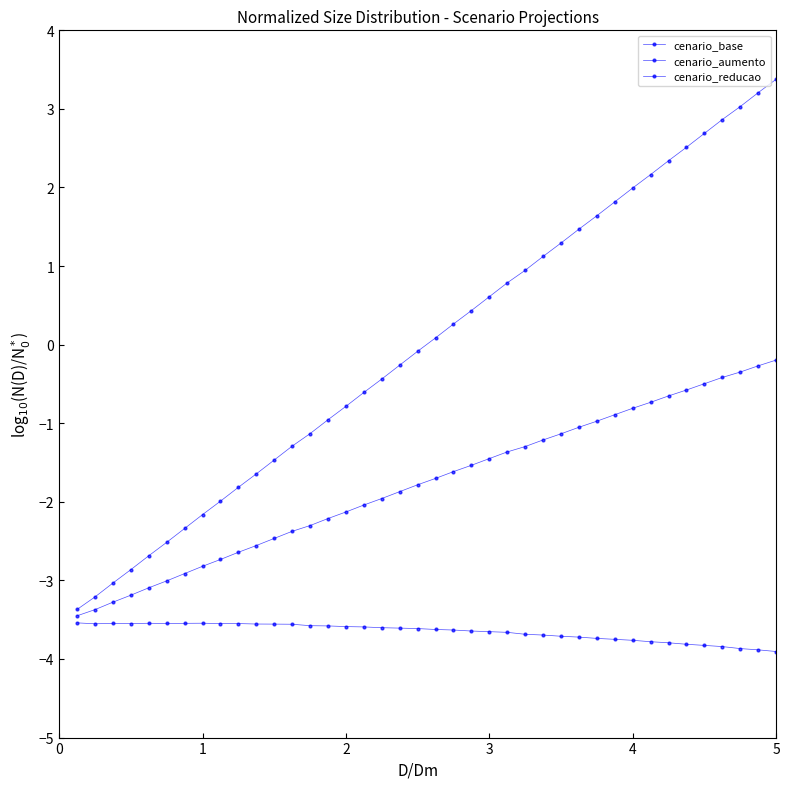

How many lines are shown in the chart?

3